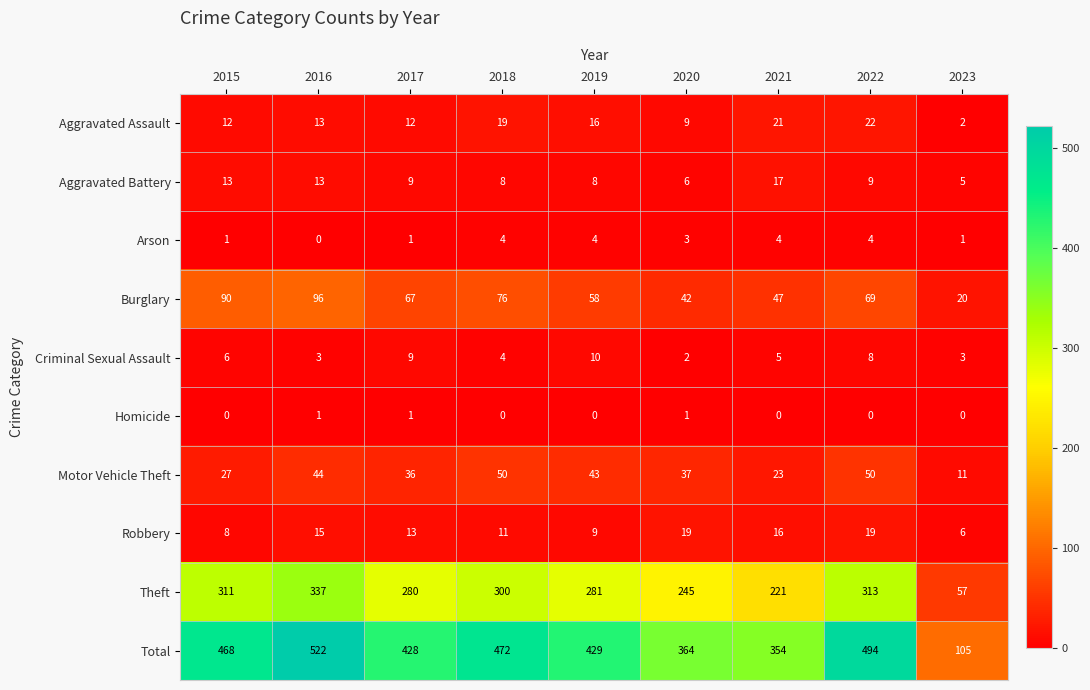

Which series changed the most between 2020 and 2023?

Total